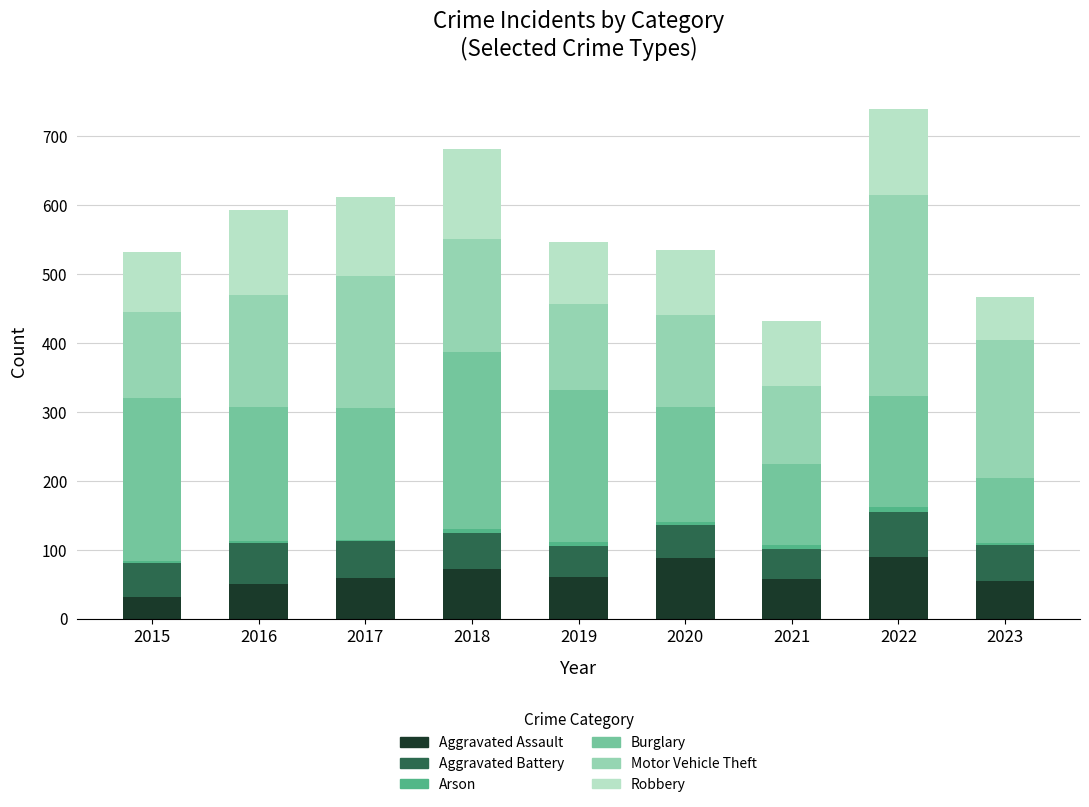

What is the sum of all Aggravated Assault values?

563